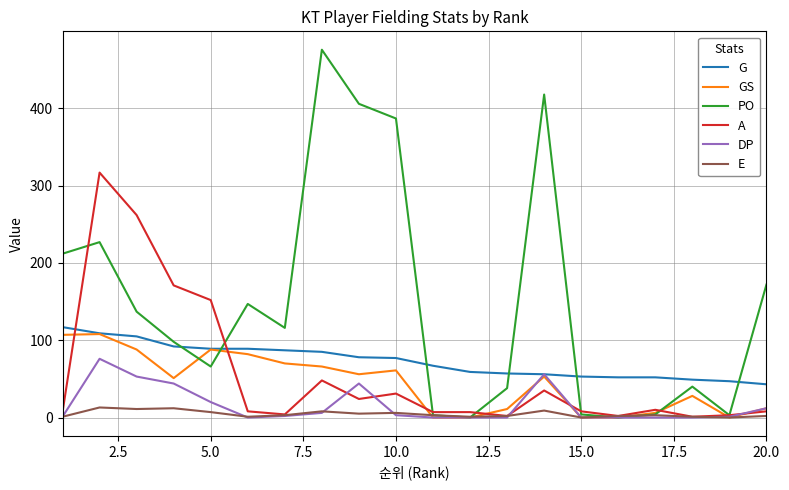

Which series has the widest spread of values?

PO